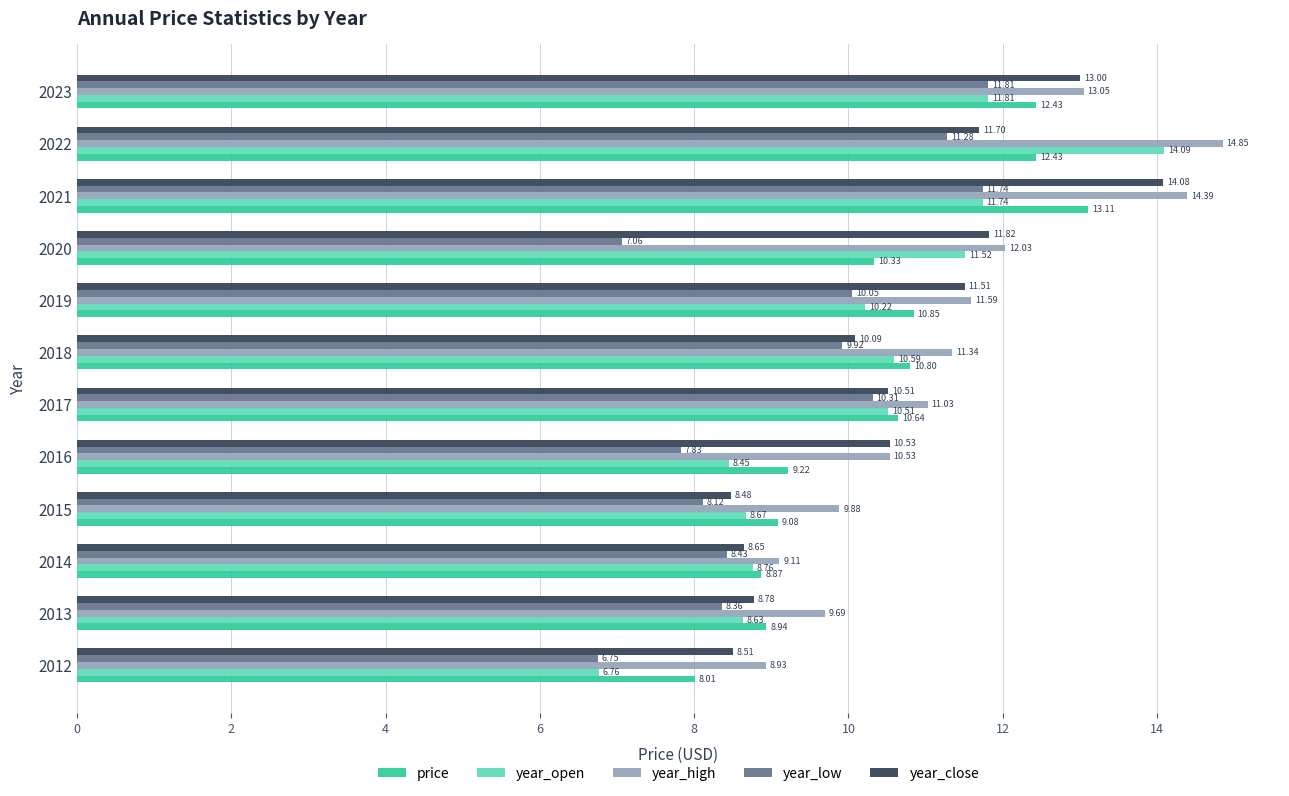

List the labels in order of year_low value, largest first.

2023, 2021, 2022, 2017, 2019, 2018, 2014, 2013, 2015, 2016, 2020, 2012